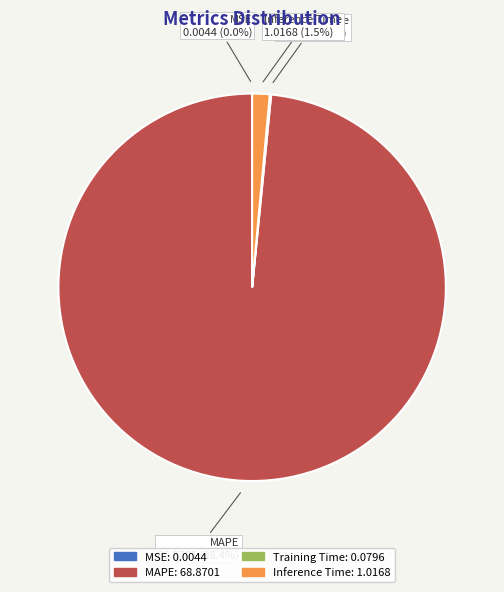

Is there any slice that represents more than half of the pie?

Yes